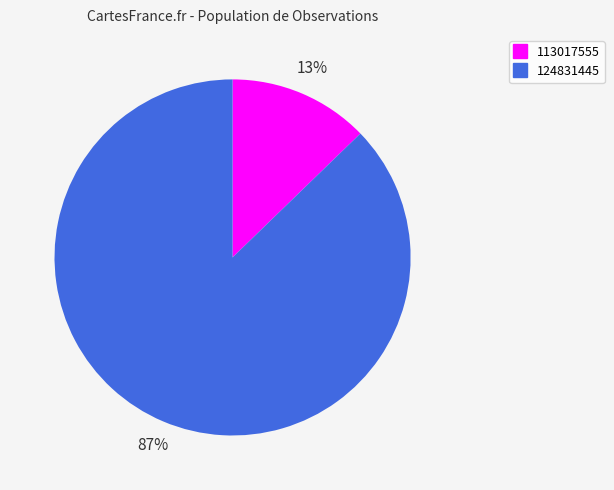

To the nearest percent, what is the average slice percentage?

50%